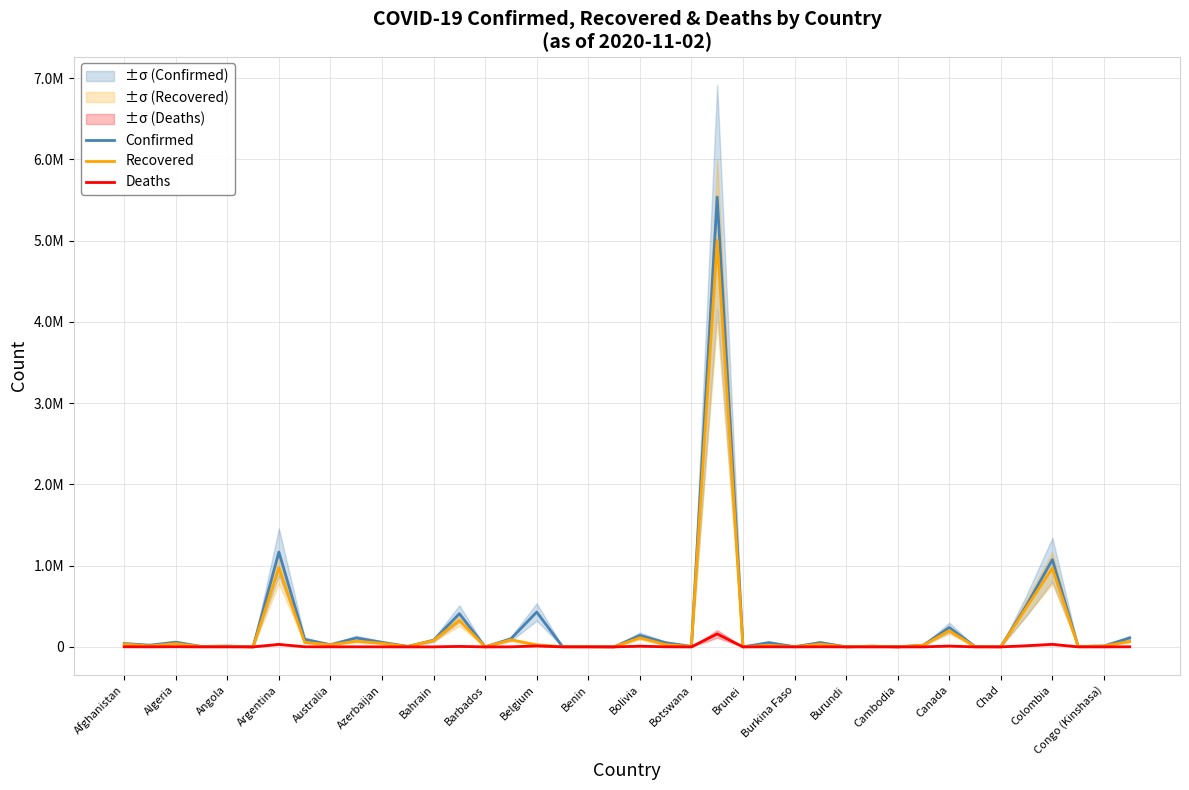

What position from the left is Cambodia?

31